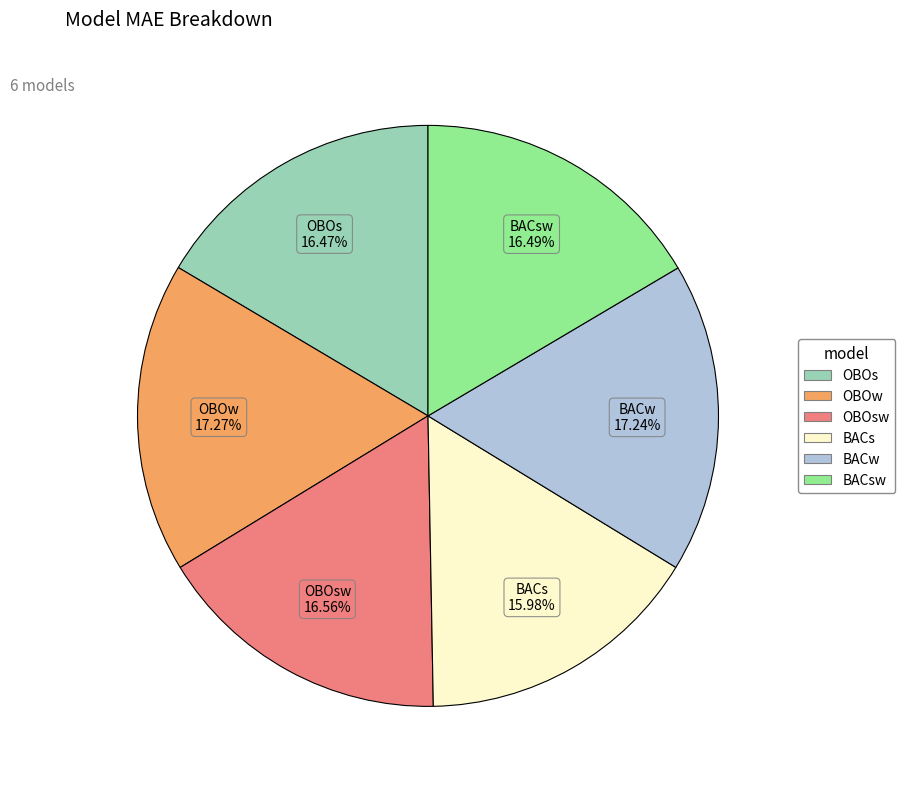

Does OBOsw represent more than half of the total?

No